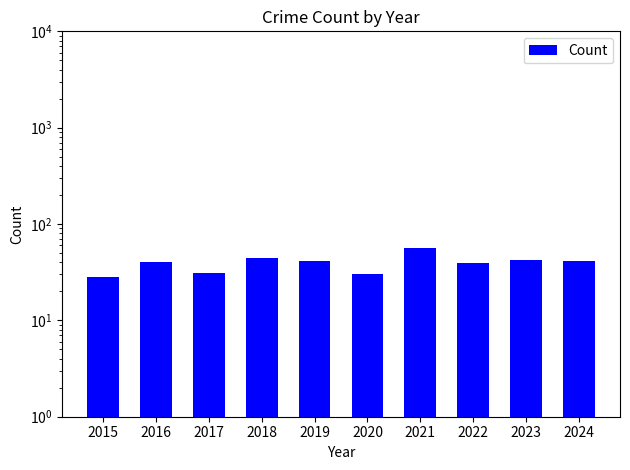

How many series are shown in this chart?

1